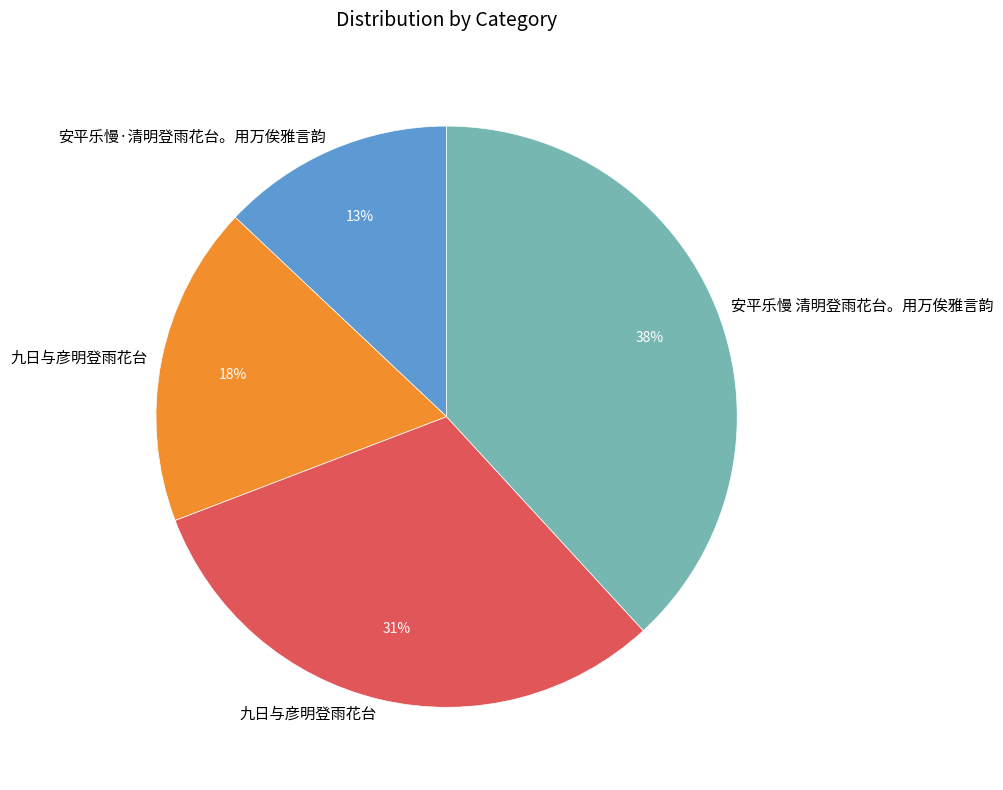

Is there any slice that represents more than half of the pie?

No